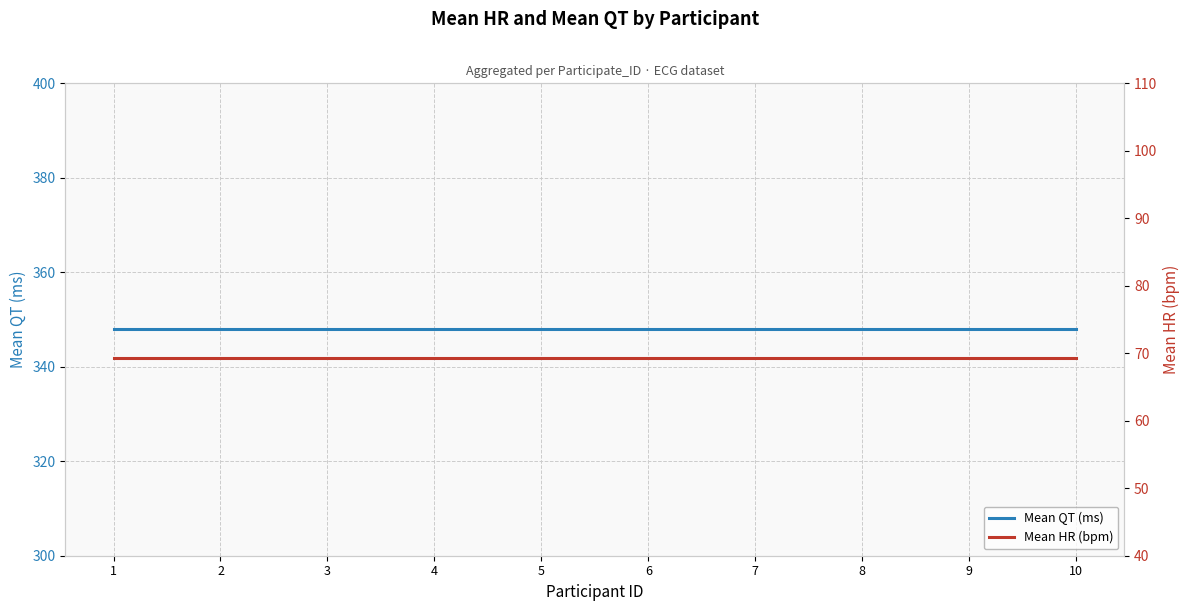

Which series changed the most between 5 and 10?

Mean QT (ms)